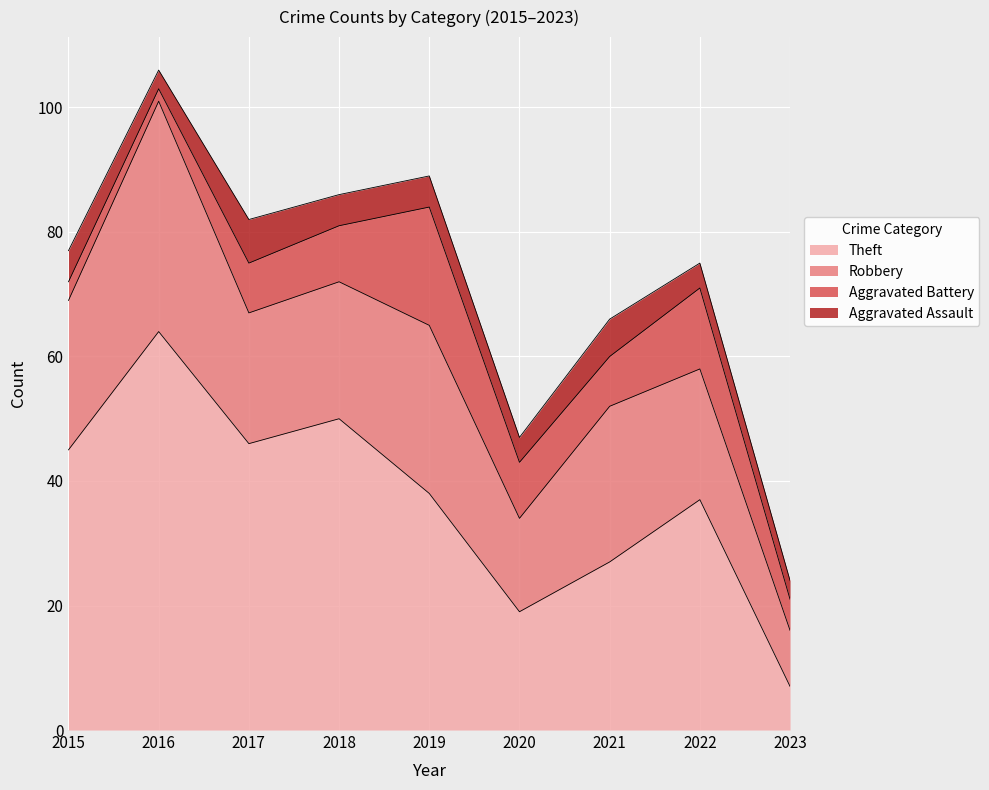

What is the total value across all series at 2022?

75